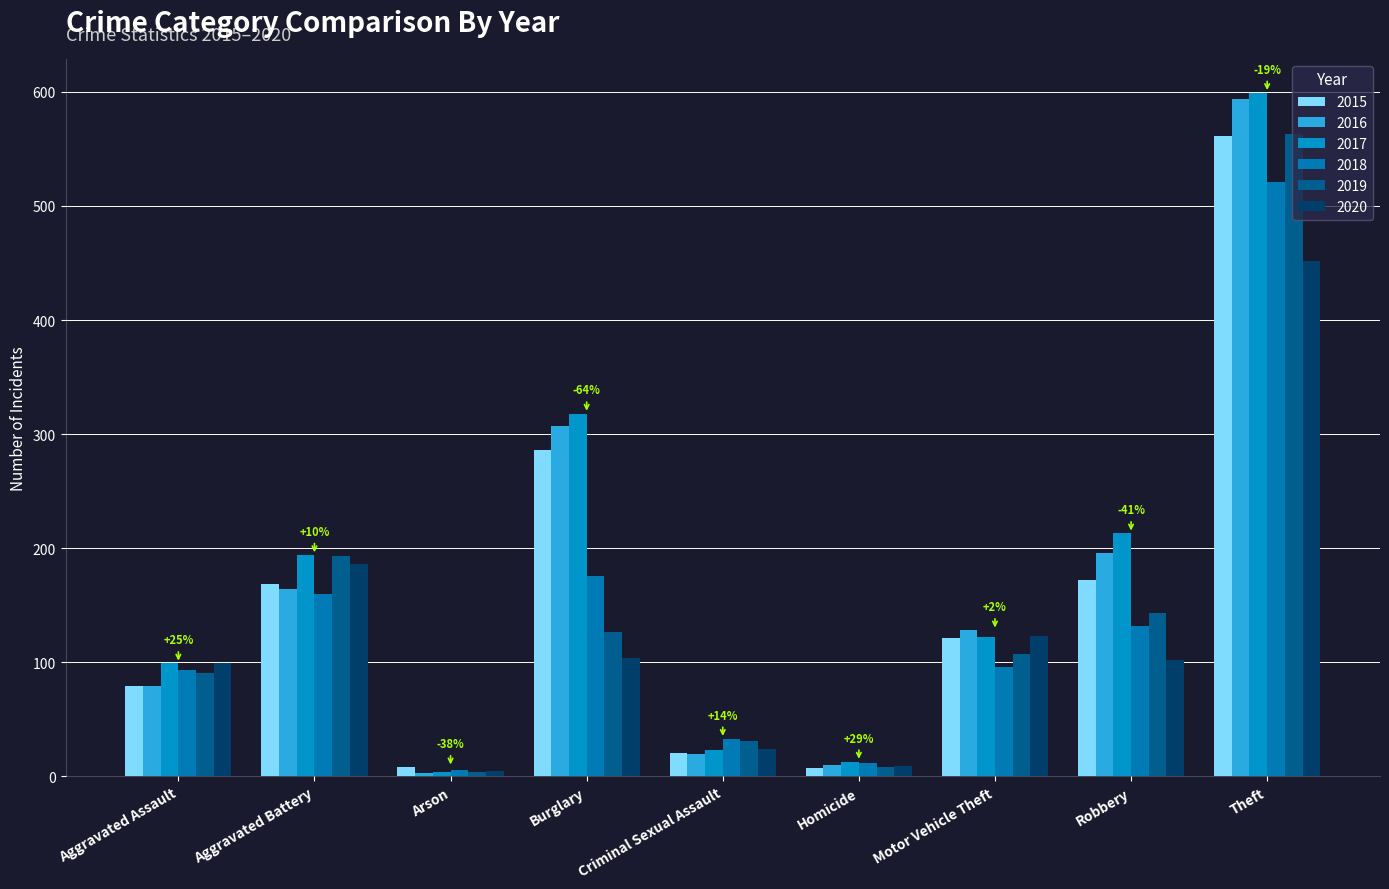

What are all the series names shown in the legend?

2015, 2016, 2017, 2018, 2019, 2020